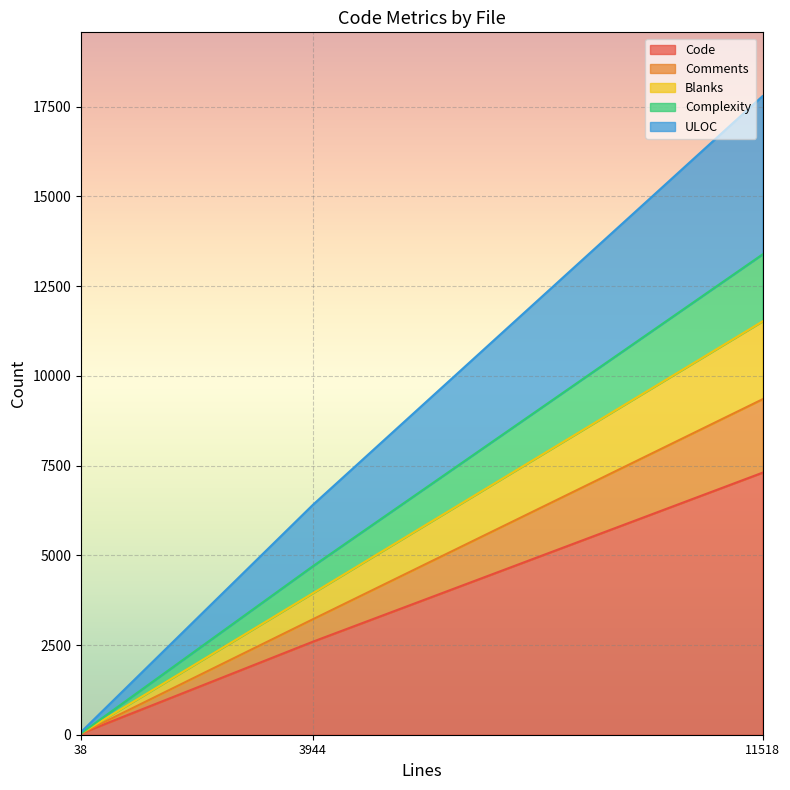

At which category is the sum across all series the highest?

11518